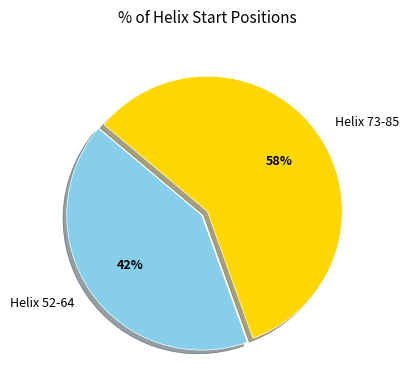

How many segments does this pie chart have?

2